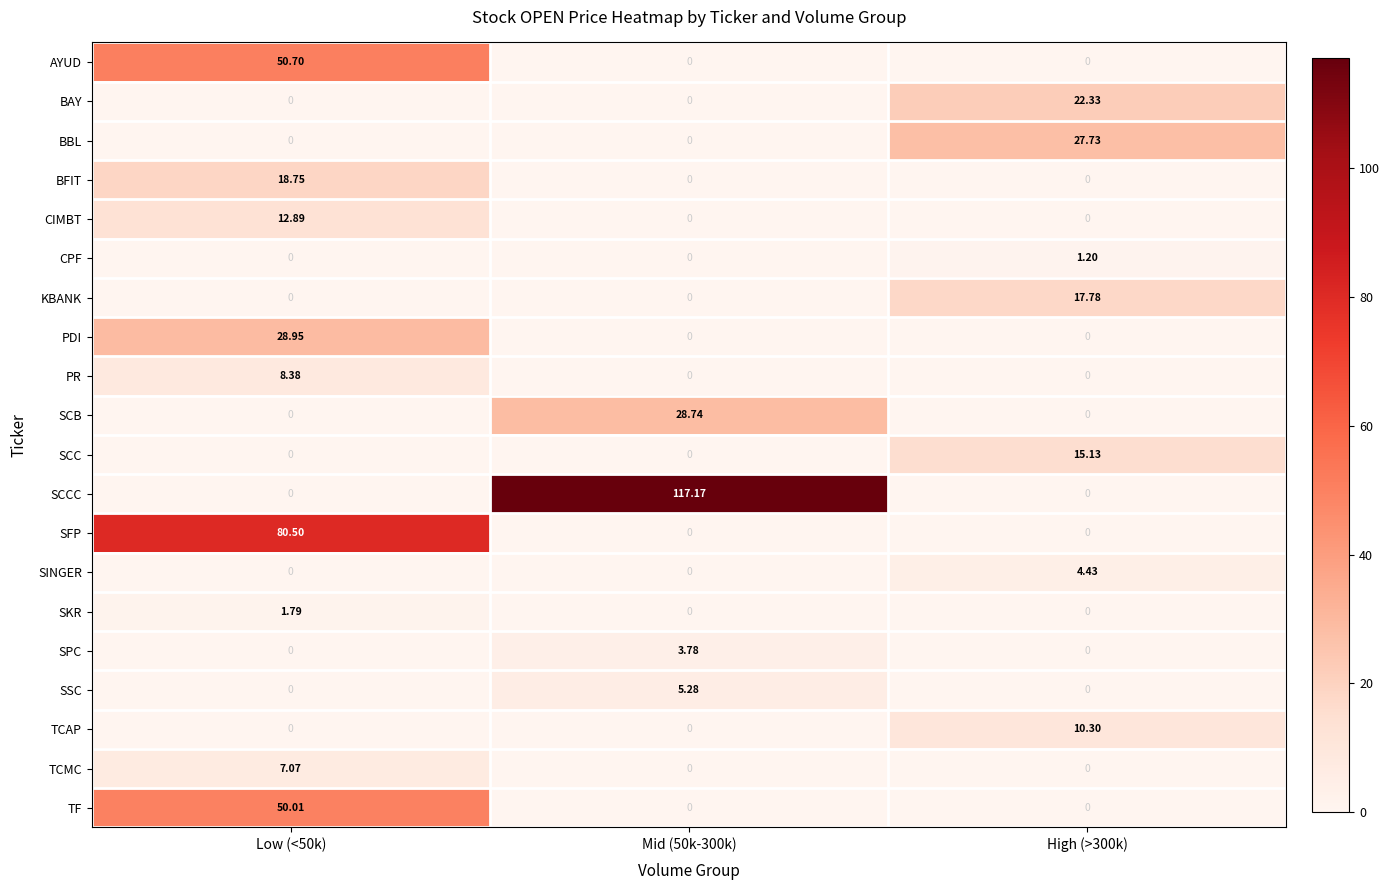

Which series changed the most between Low (<50k) and High (>300k)?

SFP